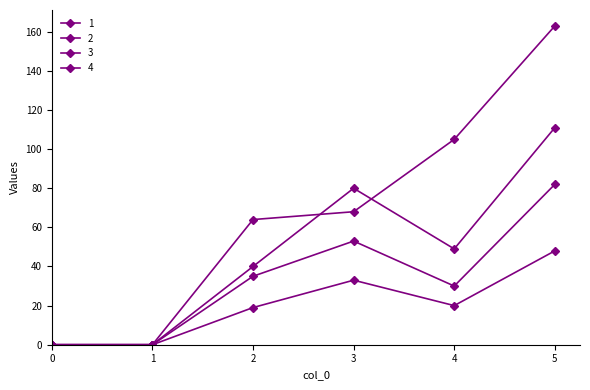

How many data points does each series have?

6